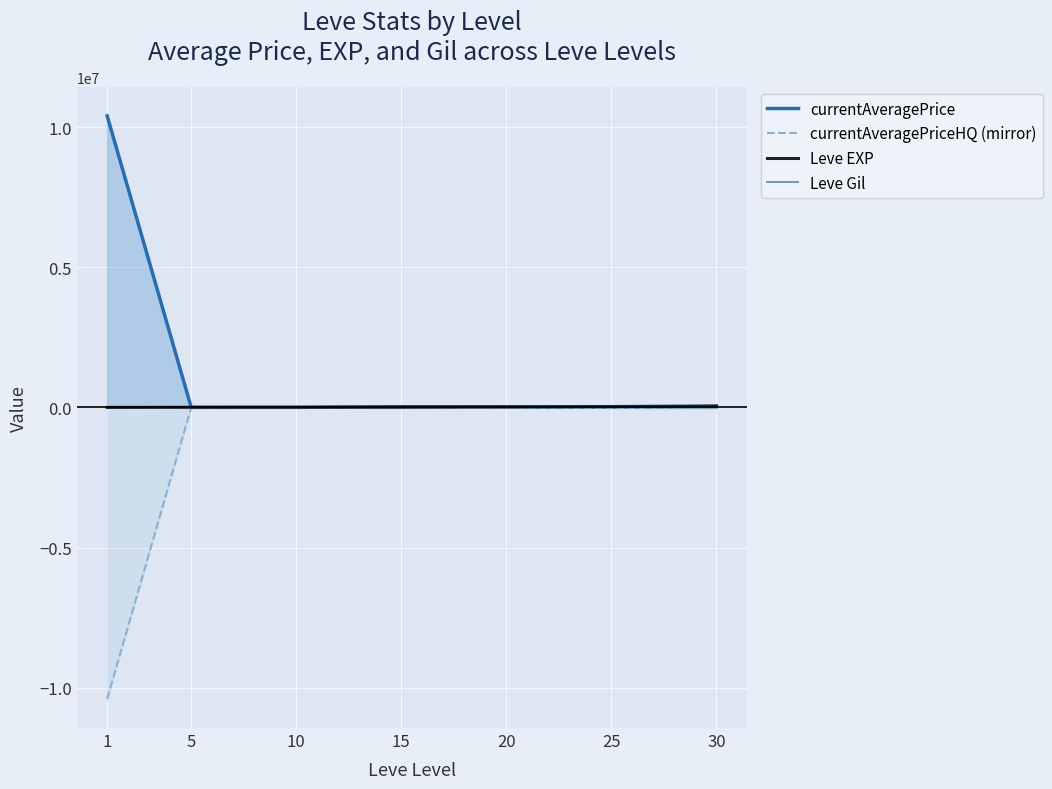

The value of currentAveragePriceHQ (mirror) at 15 is -26000. True or false?

True